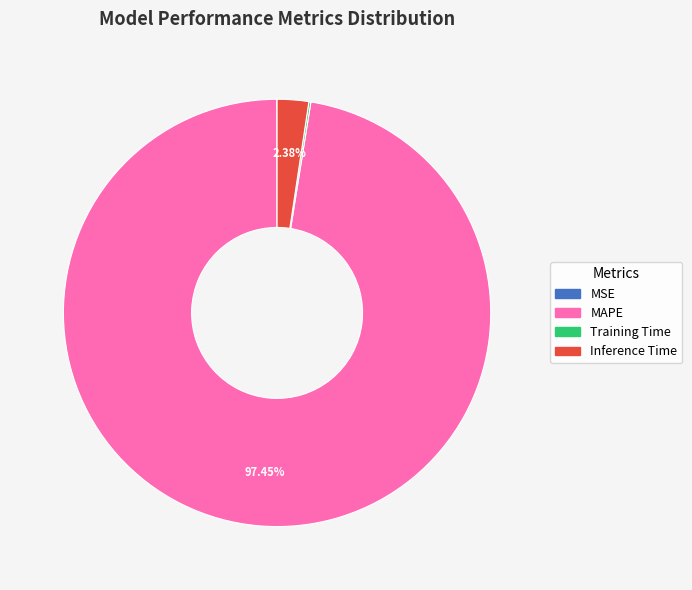

Which category accounts for the majority?

MAPE